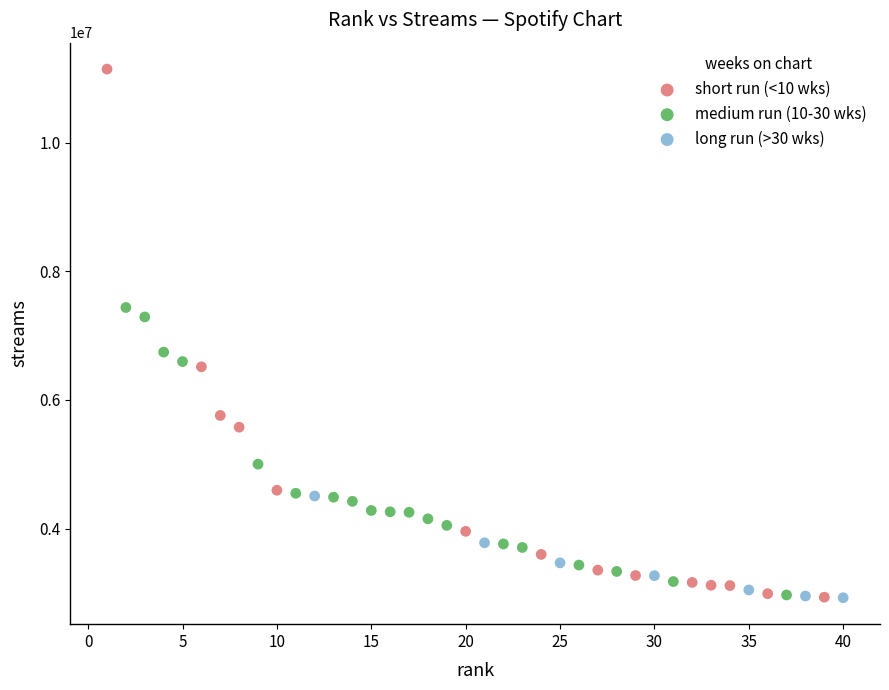

Which series has the widest spread of Y values?

short run (<10 wks)